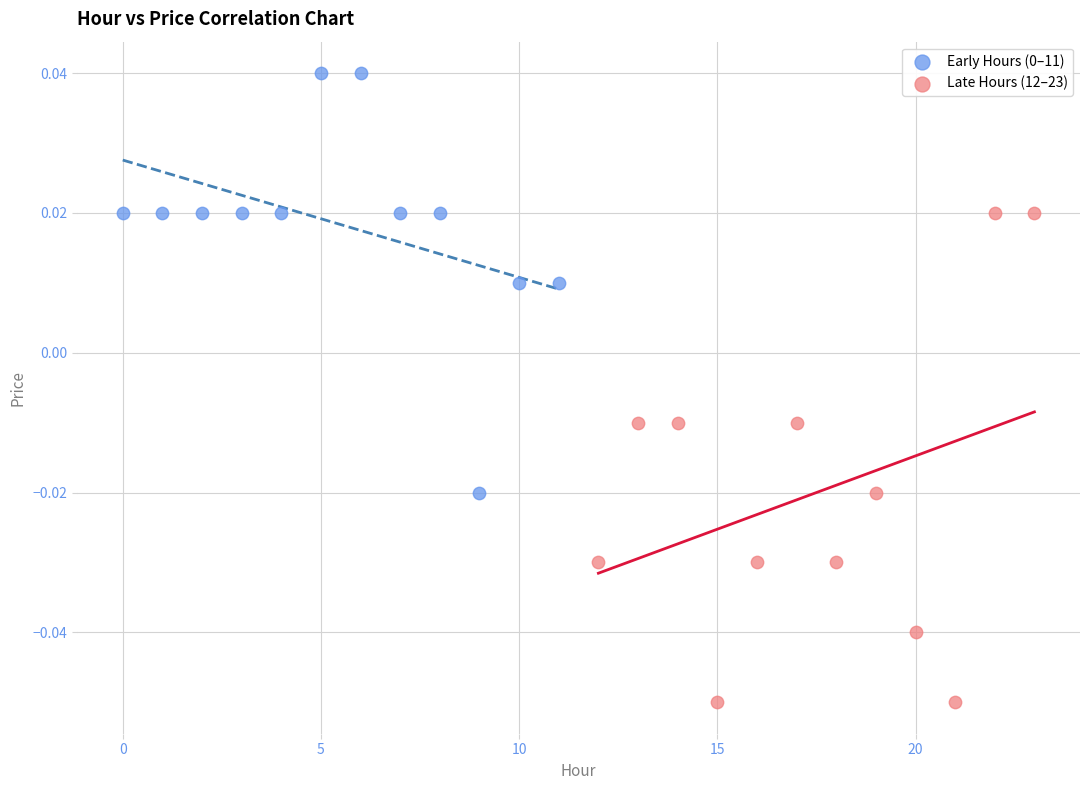

Which series has the widest spread of Y values?

Late Hours (12–23)